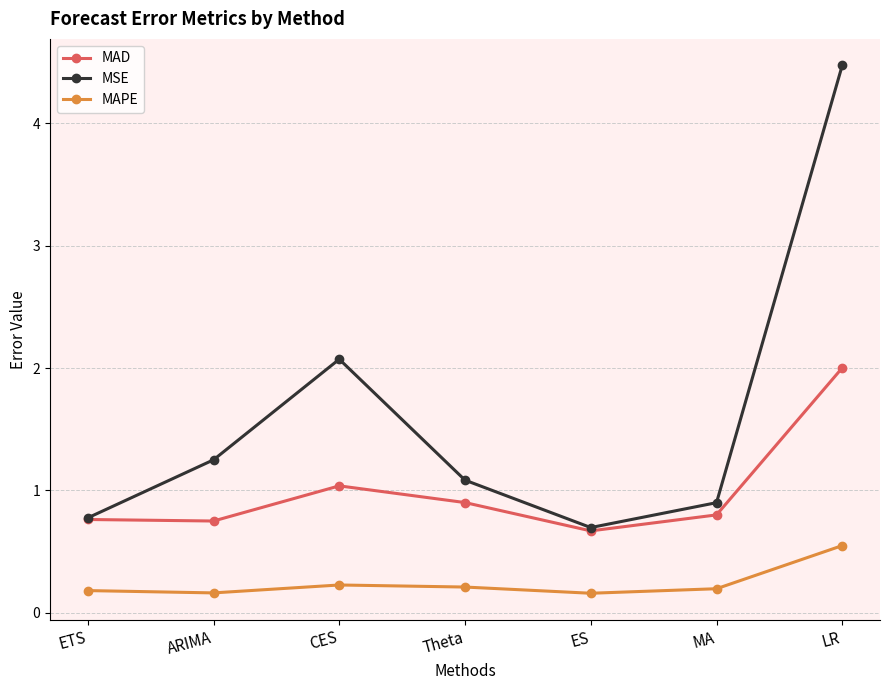

How many interior local peaks does the MAD series have?

1